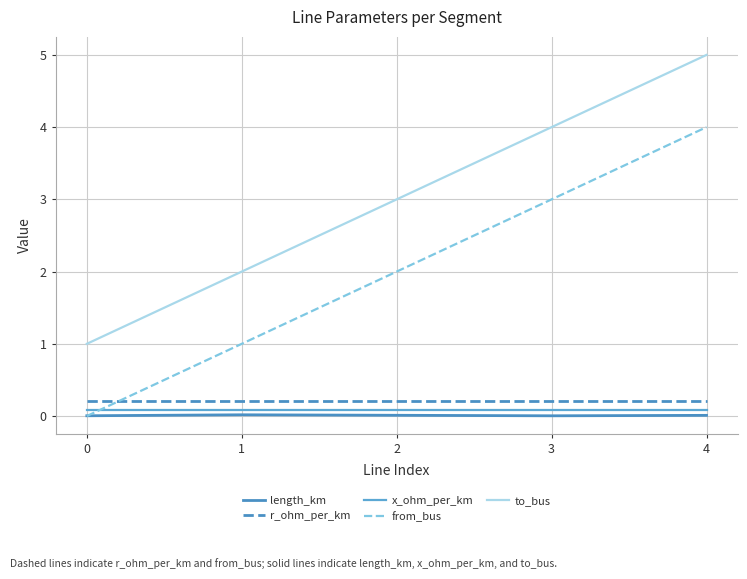

Read the x_ohm_per_km value at 4.

0.1